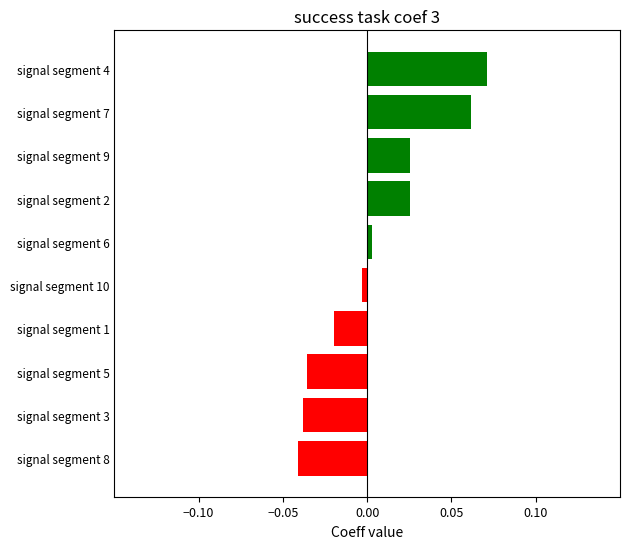

True or false: the data shows 0.0 at signal segment 7.

False